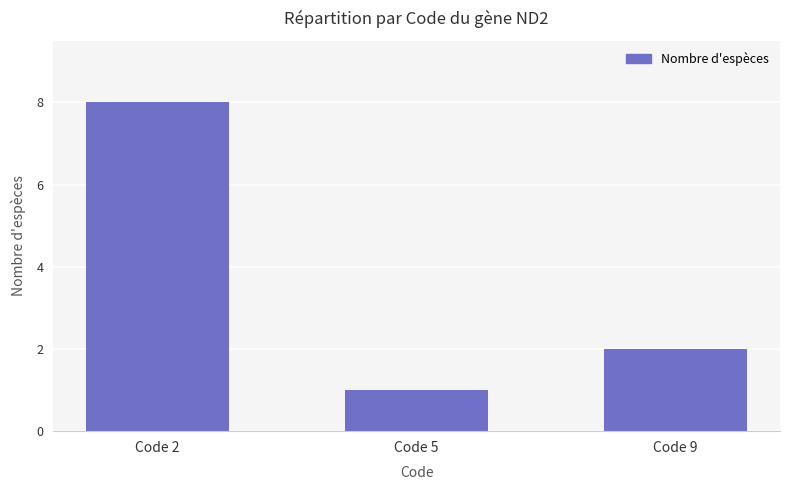

Count the number of categories in the chart.

3